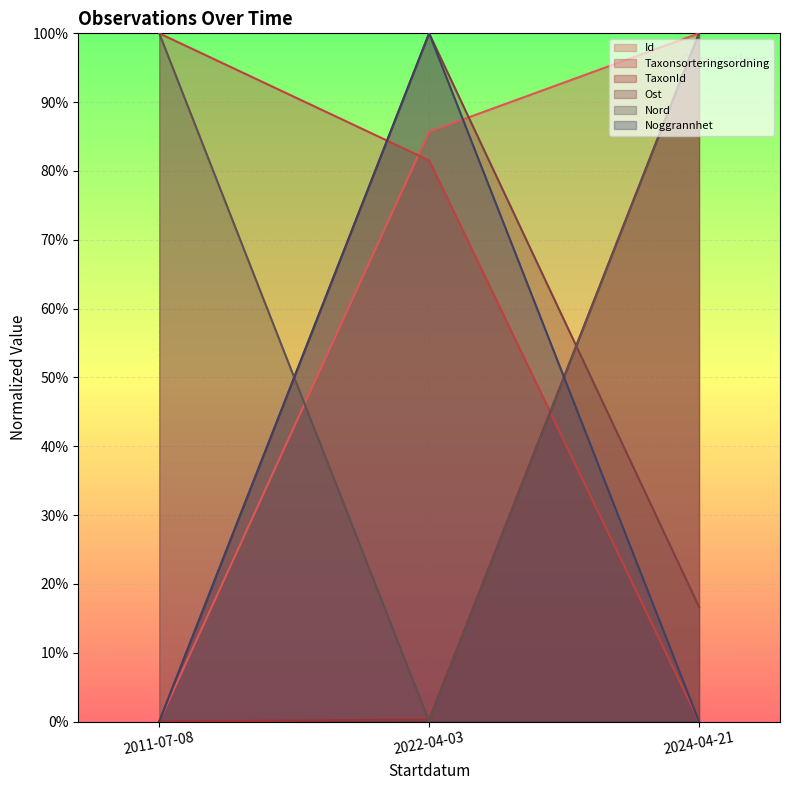

What position from the left is 2011-07-08?

1